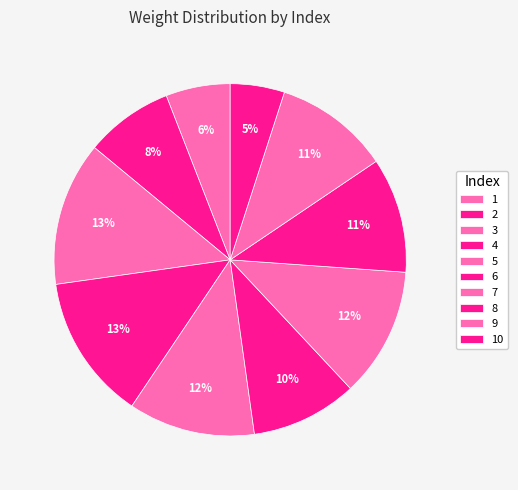

What is the total percentage of 9 and 7?

22.5%